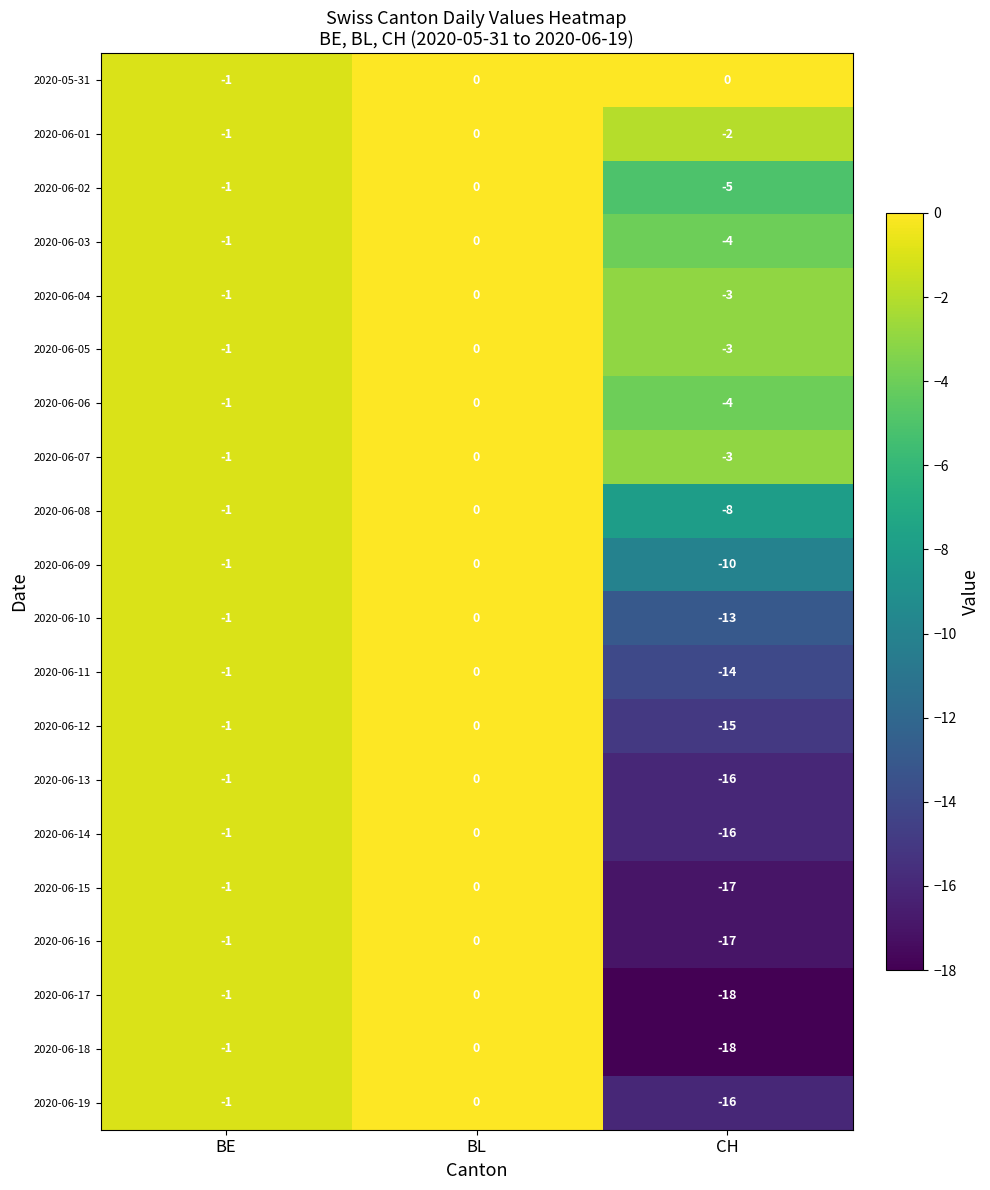

How many 2020-06-02 values are between -5 and 0?

3